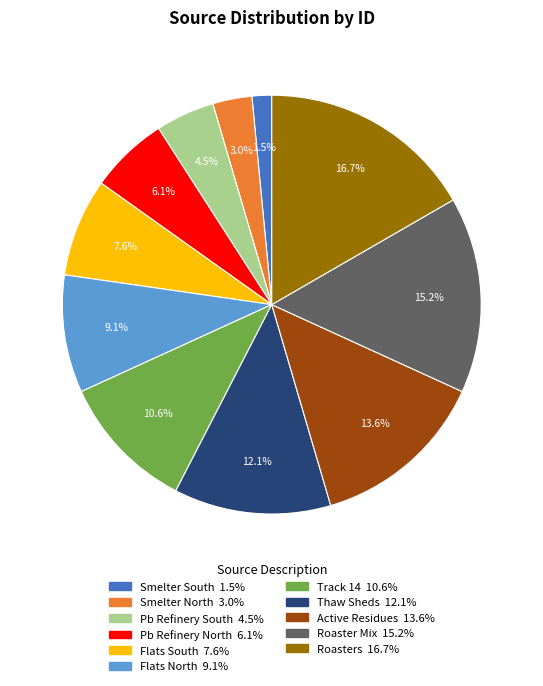

Is there any slice that represents more than half of the pie?

No